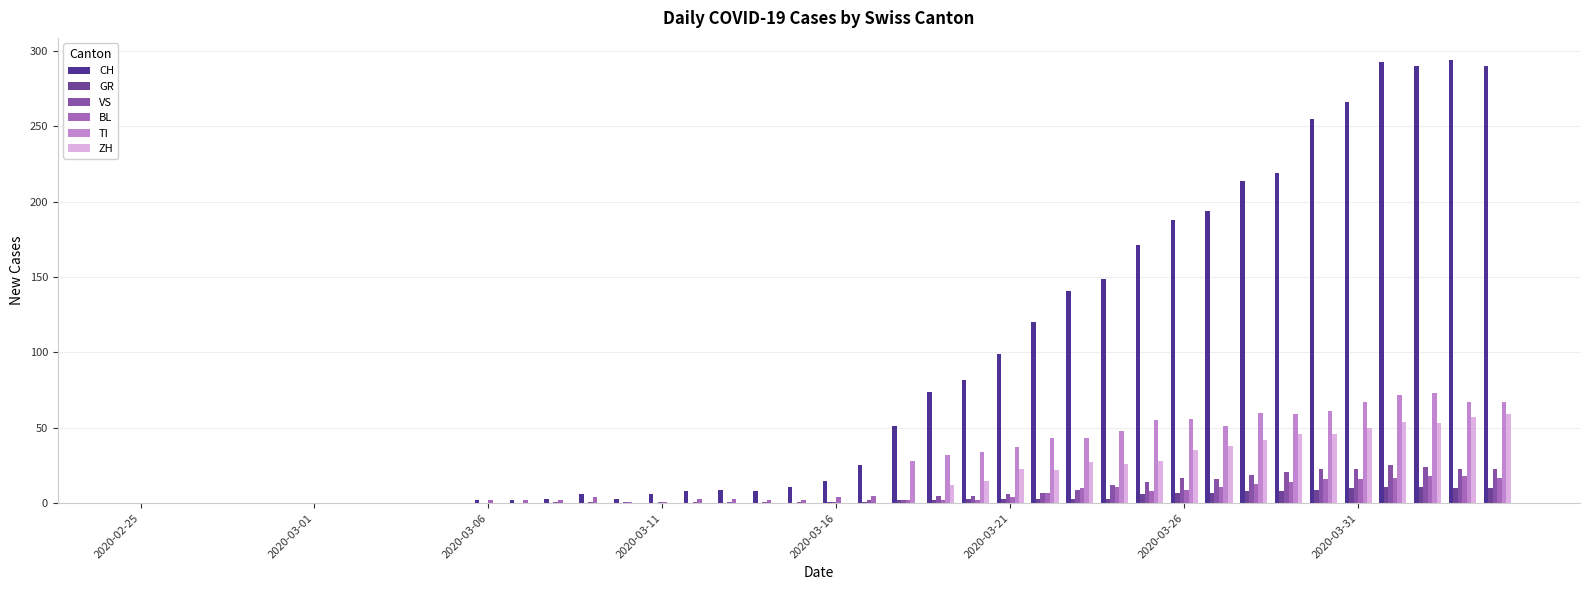

What is the greatest value displayed?

294